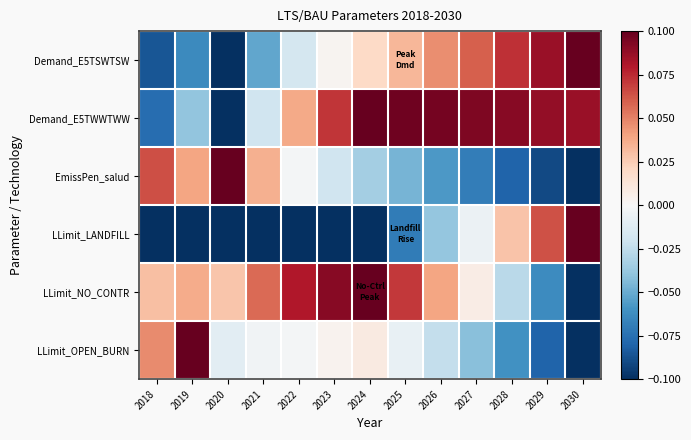

At how many categories does at least one series exceed 0?

13